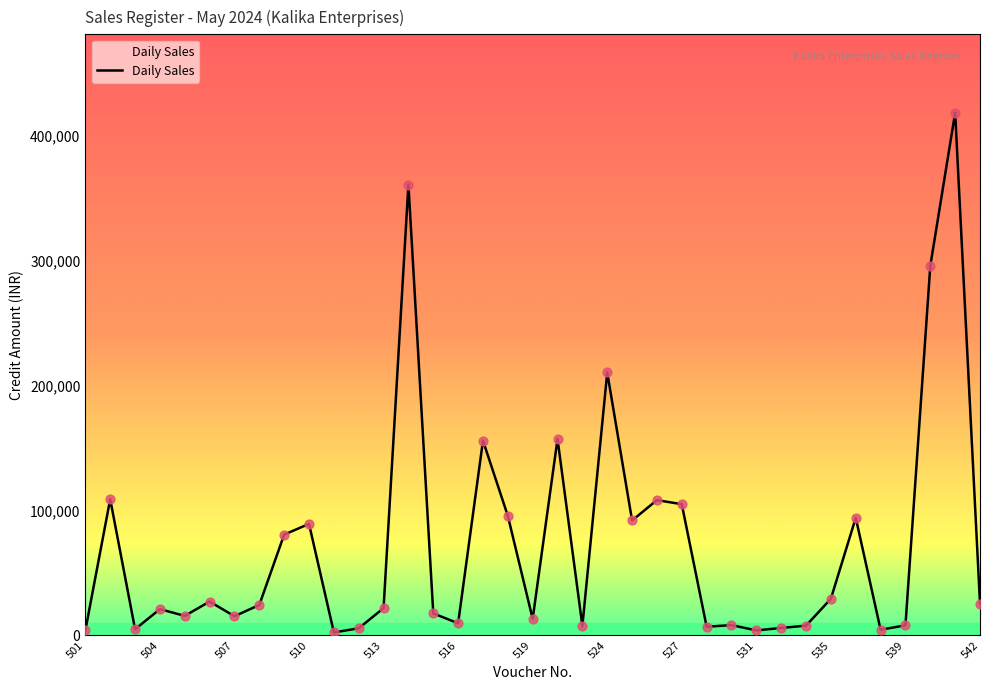

What is the difference between the maximum and minimum values?

416304.0